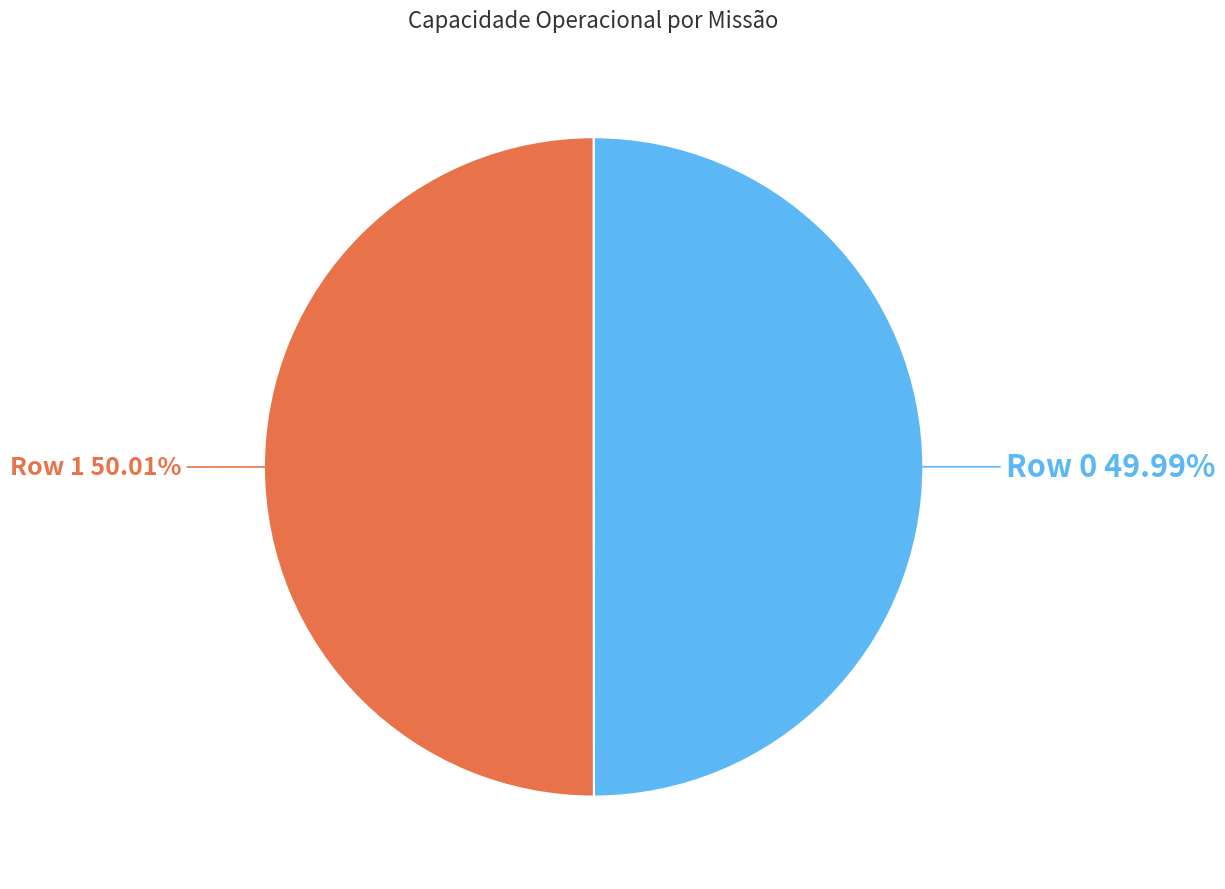

To the nearest percent, what is the combined percentage of Row 1 and Row 0?

100%